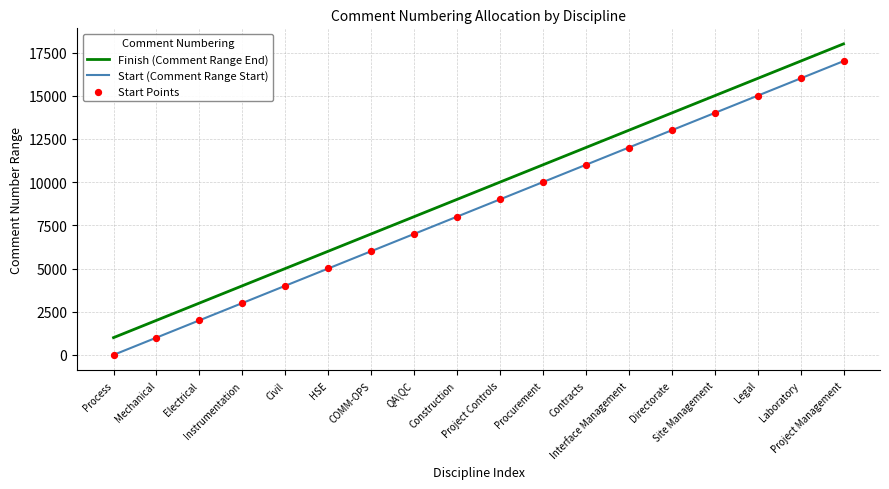

What is the minimum value for Finish (Comment Range End)?

1000